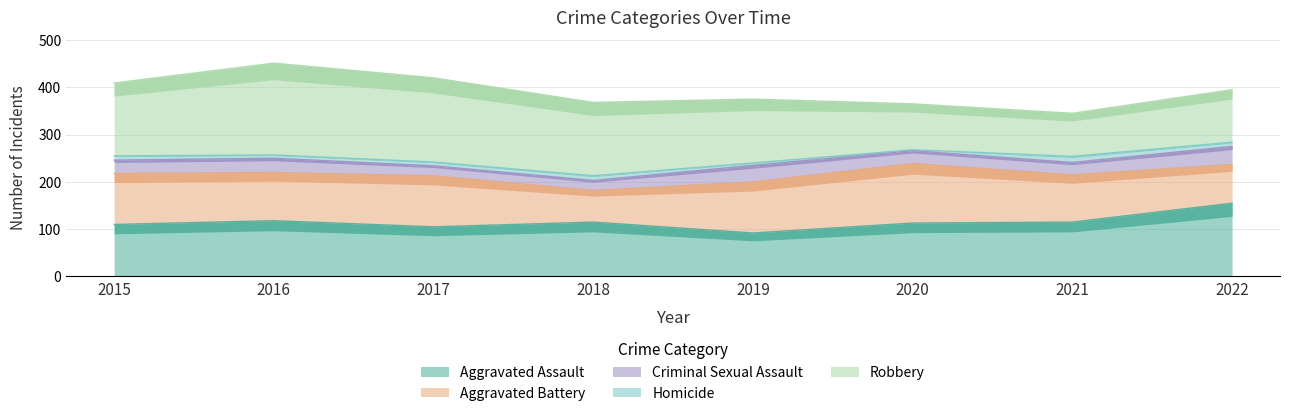

At which category does Robbery reach its first local peak?

2016